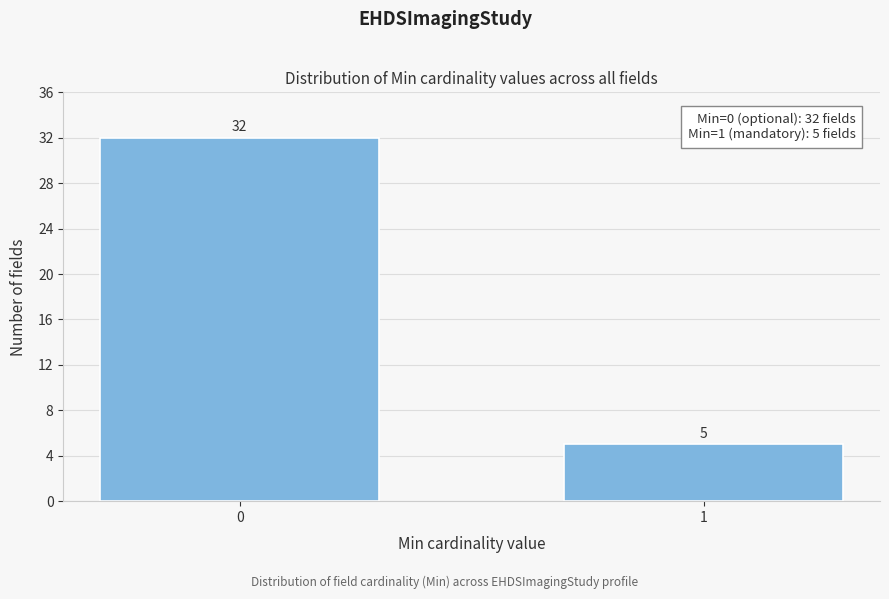

Reading right to left, transcribe all the data shown in this chart.

1=5	0=32